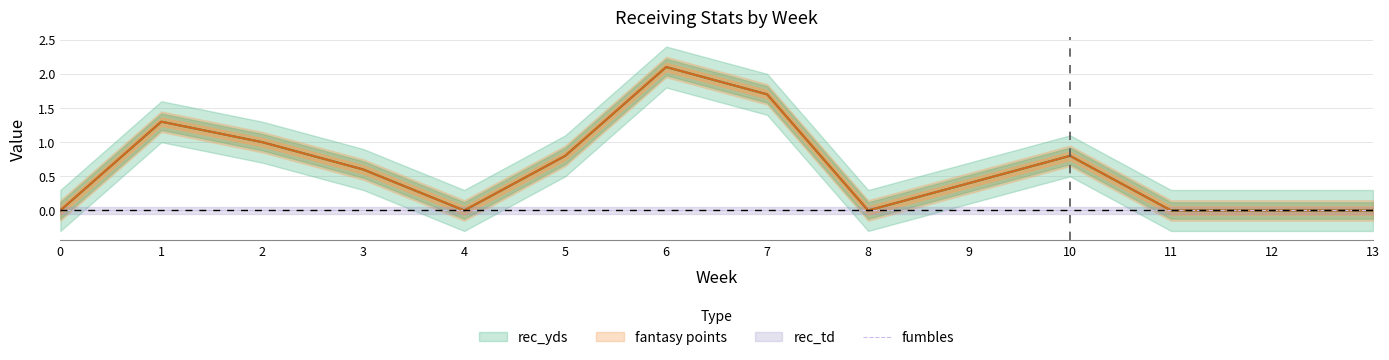

What is the average value of the rec_yds series?

0.6